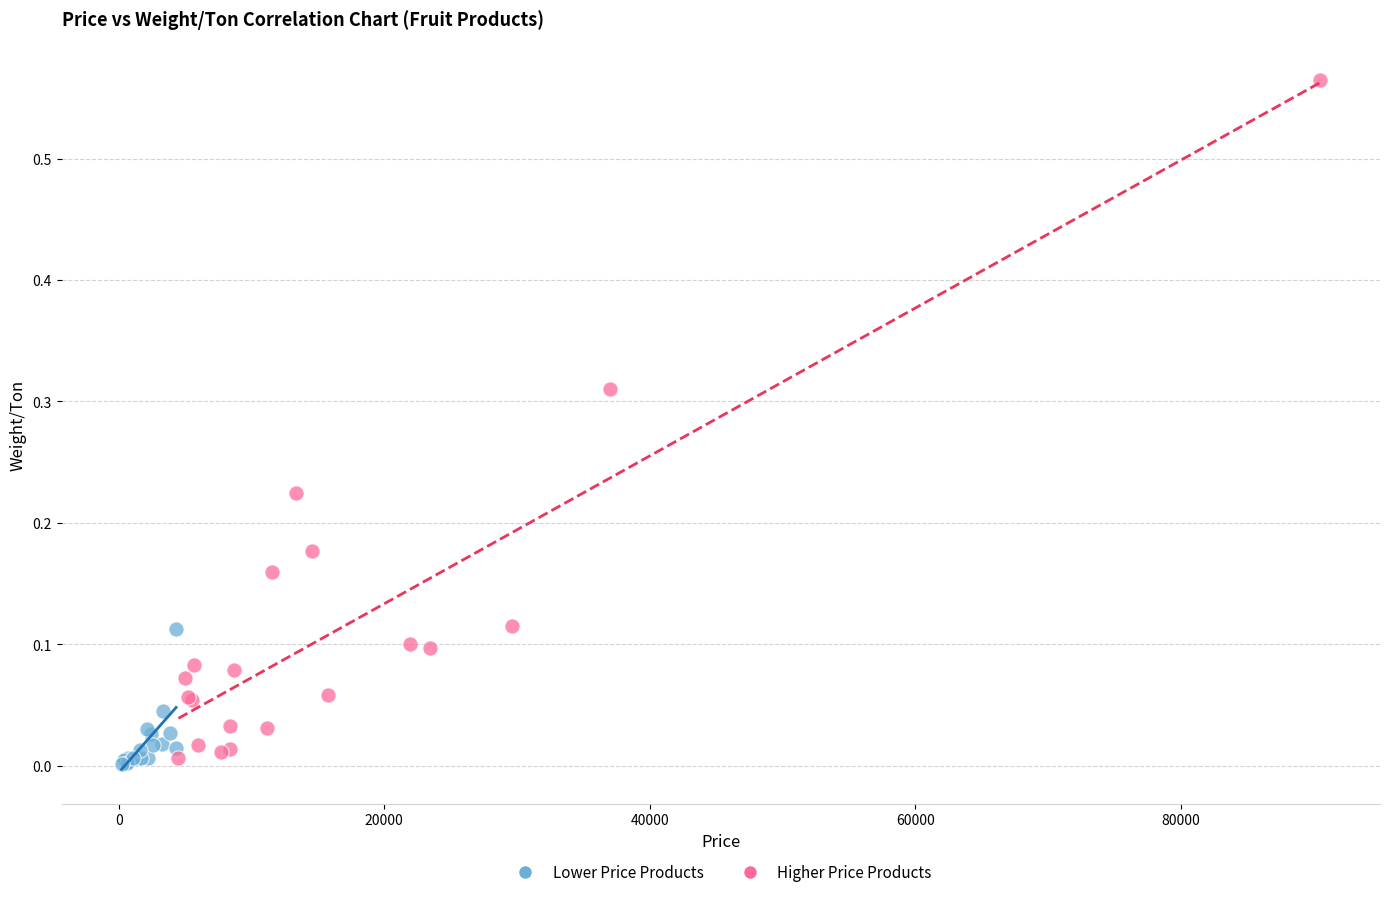

Which series has the widest spread of Y values?

Higher Price Products